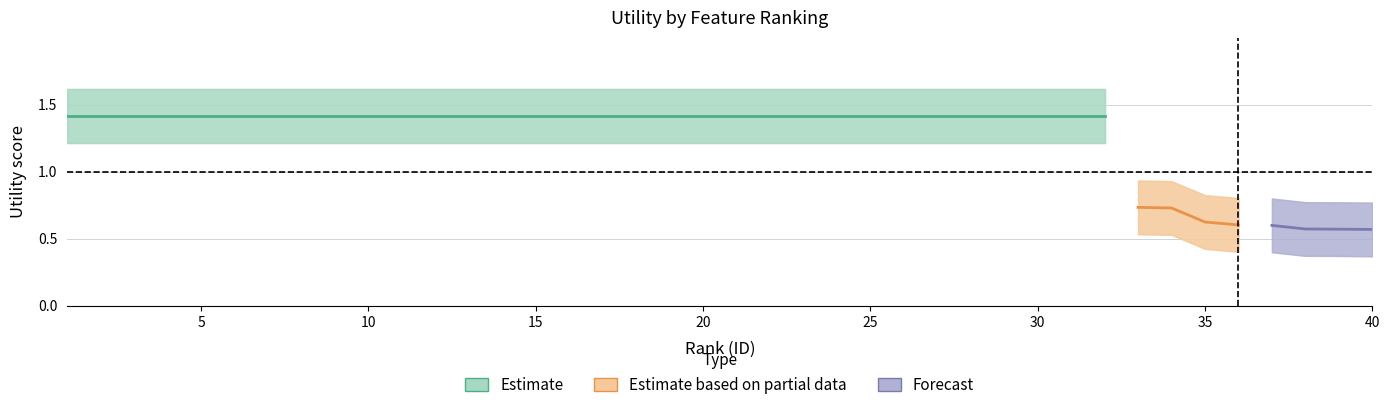

What is the value of the upper point at the 38th from the left?

0.8